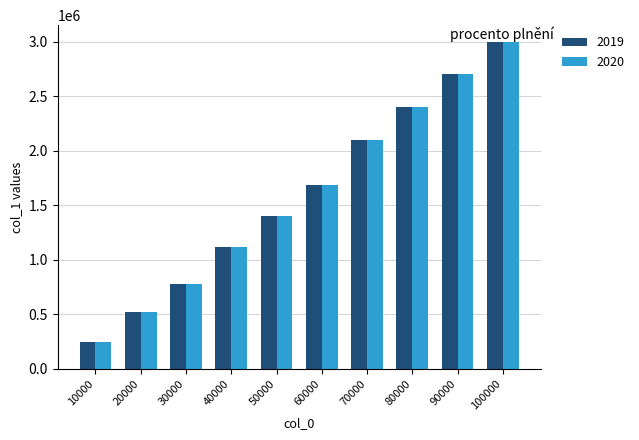

List the labels in order of 2020 value, smallest first.

10000, 20000, 30000, 40000, 50000, 60000, 70000, 80000, 90000, 100000